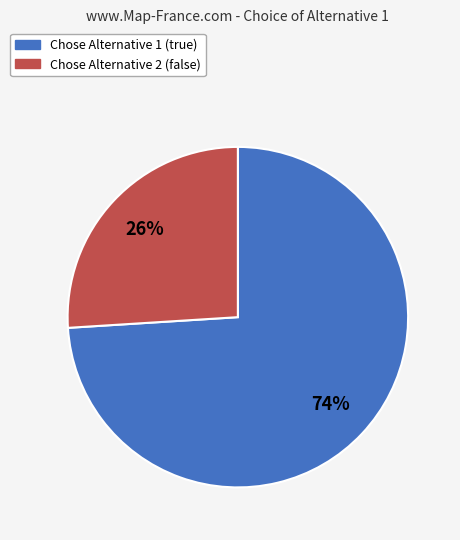

Does any single category account for the majority?

Yes